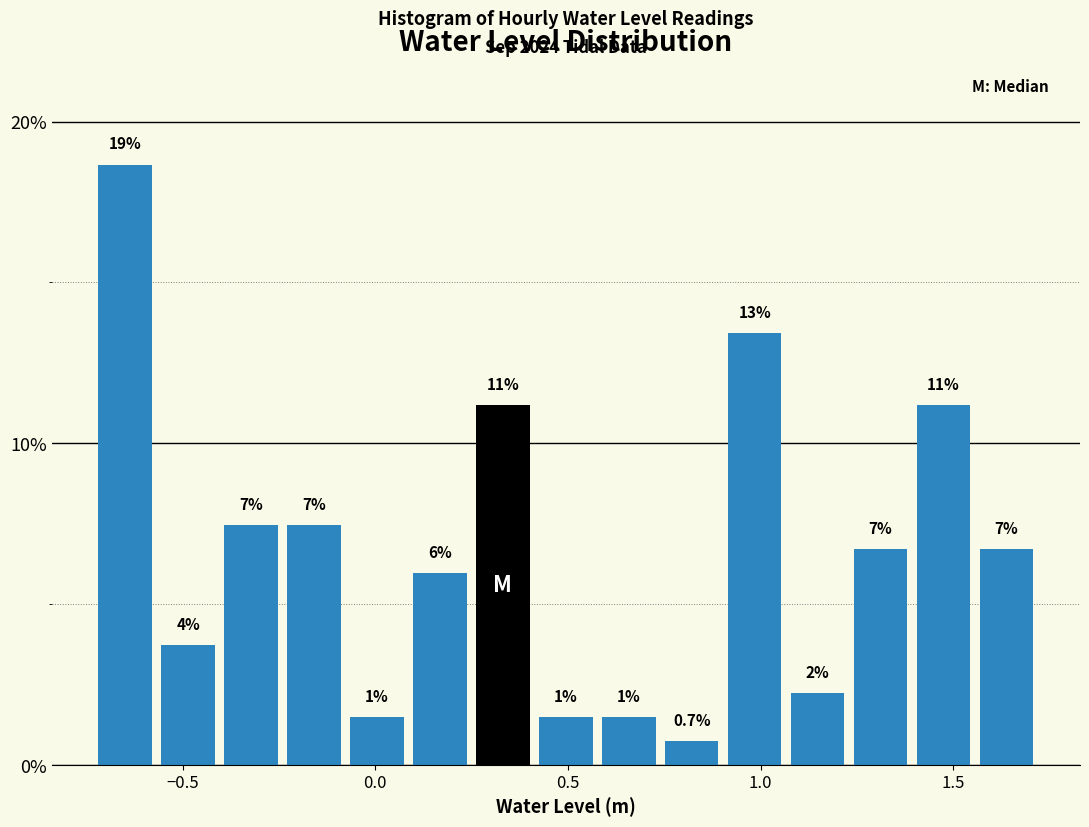

Around what value on the x-axis is the tallest bar? Give the approximate position of its centre, as read against the axis.

-0.65